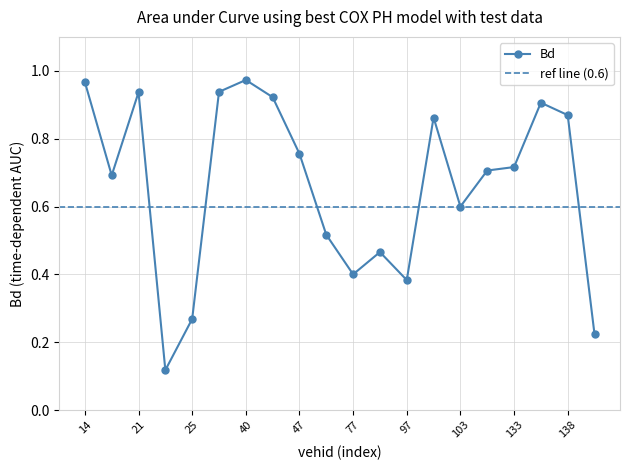

What is the approximate value at 138.0?

0.9